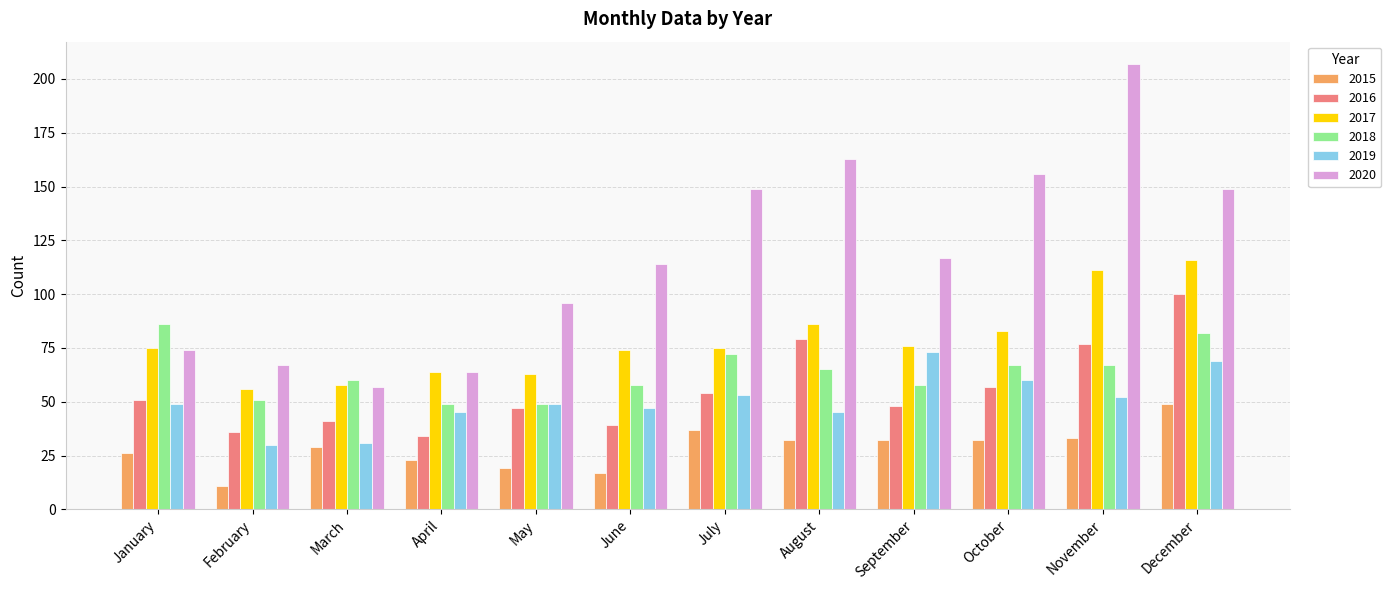

Read the 2015 value at February, to the nearest 5.

10